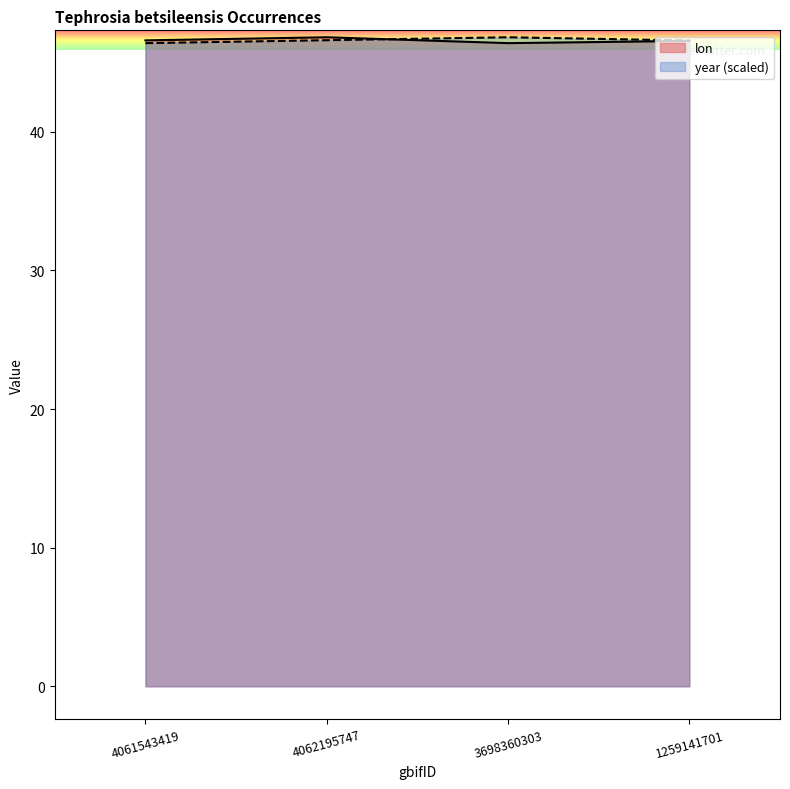

How many data points does each series have?

4